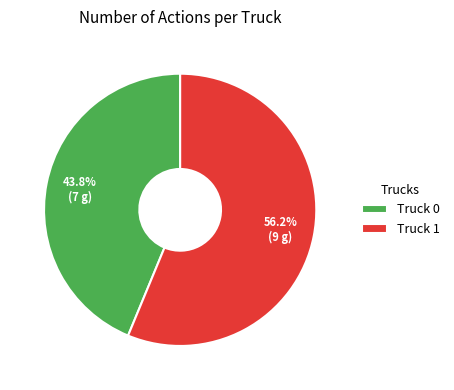

What is the ratio of the value at Truck 0 to the value at Truck 1?

0.8